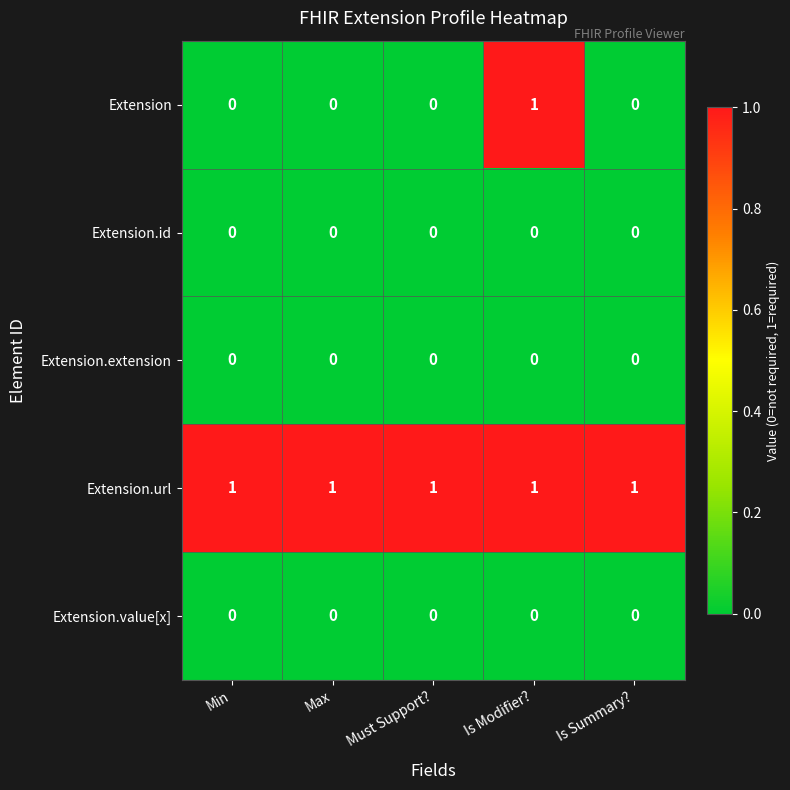

Reading right to left, list all the values displayed in this chart.

Extension: Is Summary?=0	Is Modifier?=1	Must Support?=0	Max=0	Min=0
Extension.id: Is Summary?=0	Is Modifier?=0	Must Support?=0	Max=0	Min=0
Extension.extension: Is Summary?=0	Is Modifier?=0	Must Support?=0	Max=0	Min=0
Extension.url: Is Summary?=1	Is Modifier?=1	Must Support?=1	Max=1	Min=1
Extension.value[x]: Is Summary?=0	Is Modifier?=0	Must Support?=0	Max=0	Min=0